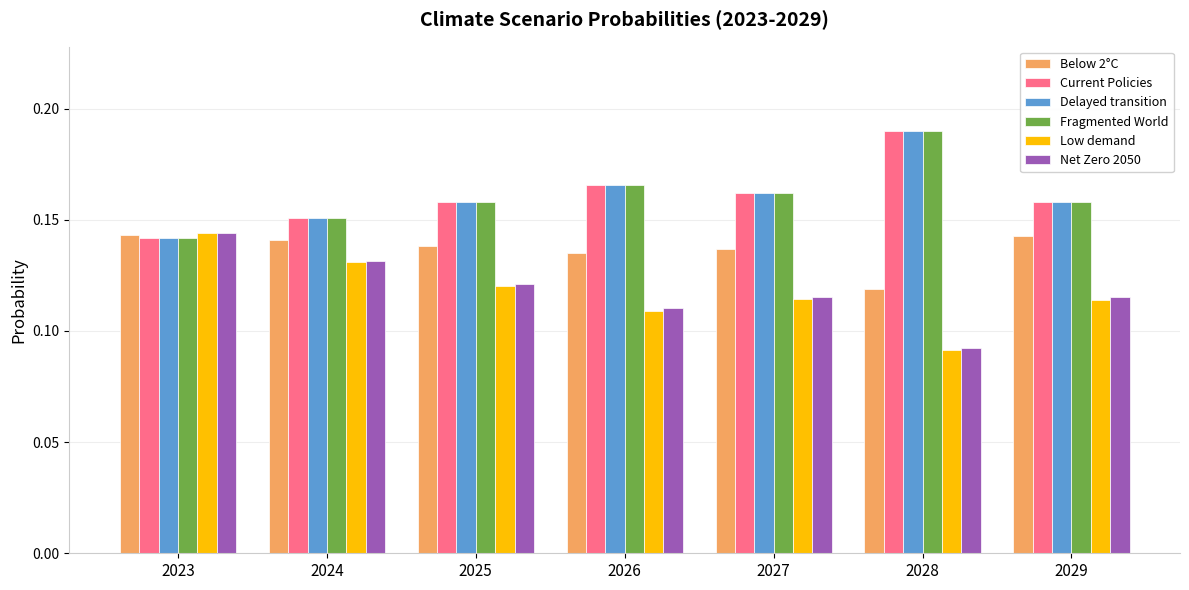

Which label corresponds to the smallest value in the chart?

2028